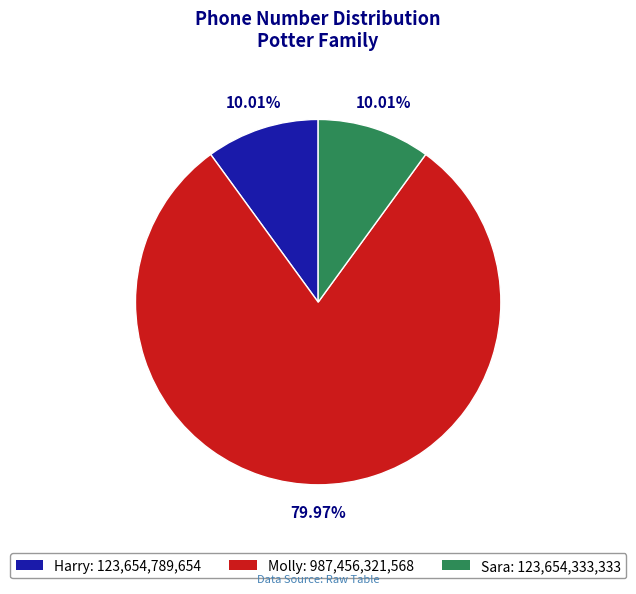

Approximately how many times larger is the value at Harry compared to Sara?

1.0